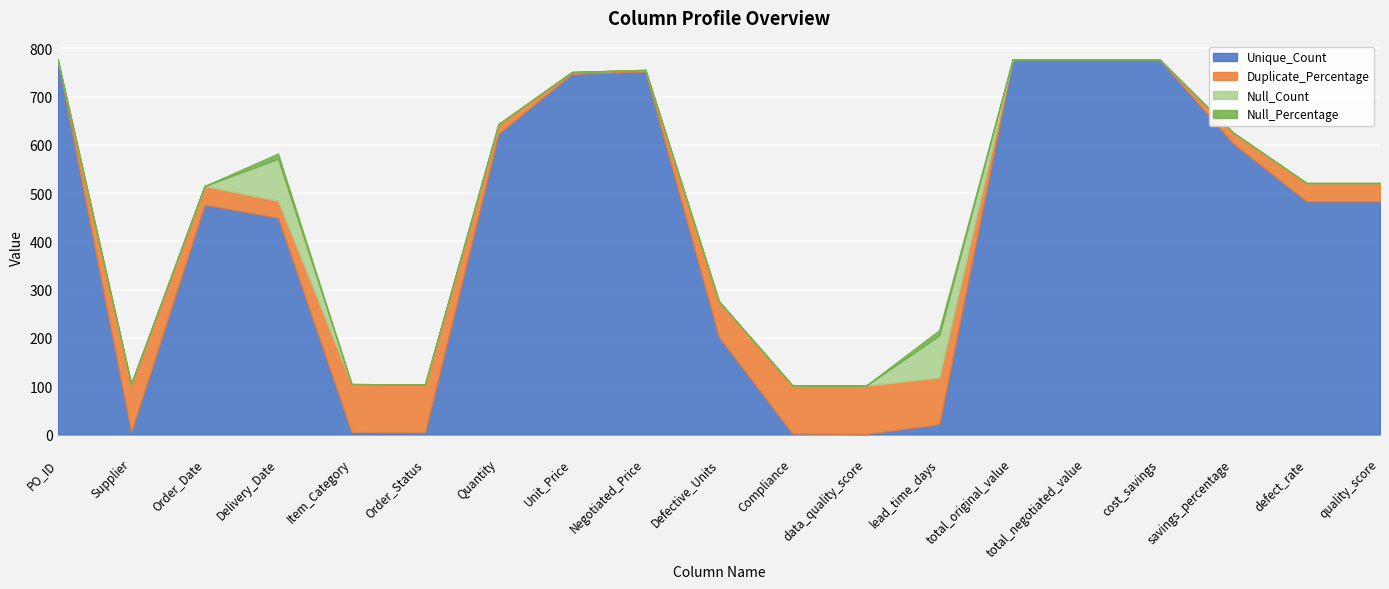

What is the average value of the Unique_Count series?

419.2